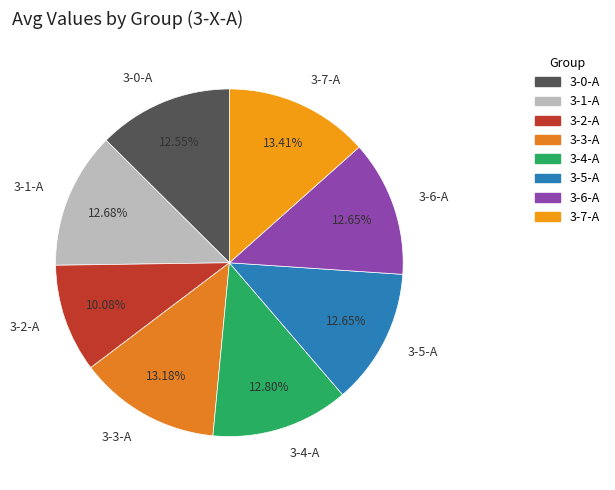

What portion of the pie excludes 3-1-A?

87.3%